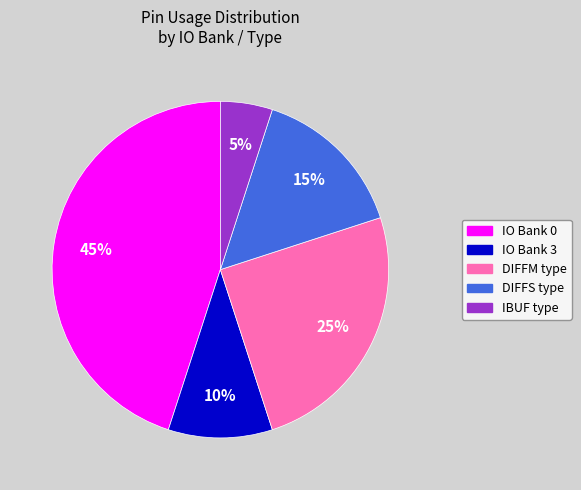

Is there any slice that represents more than half of the pie?

No